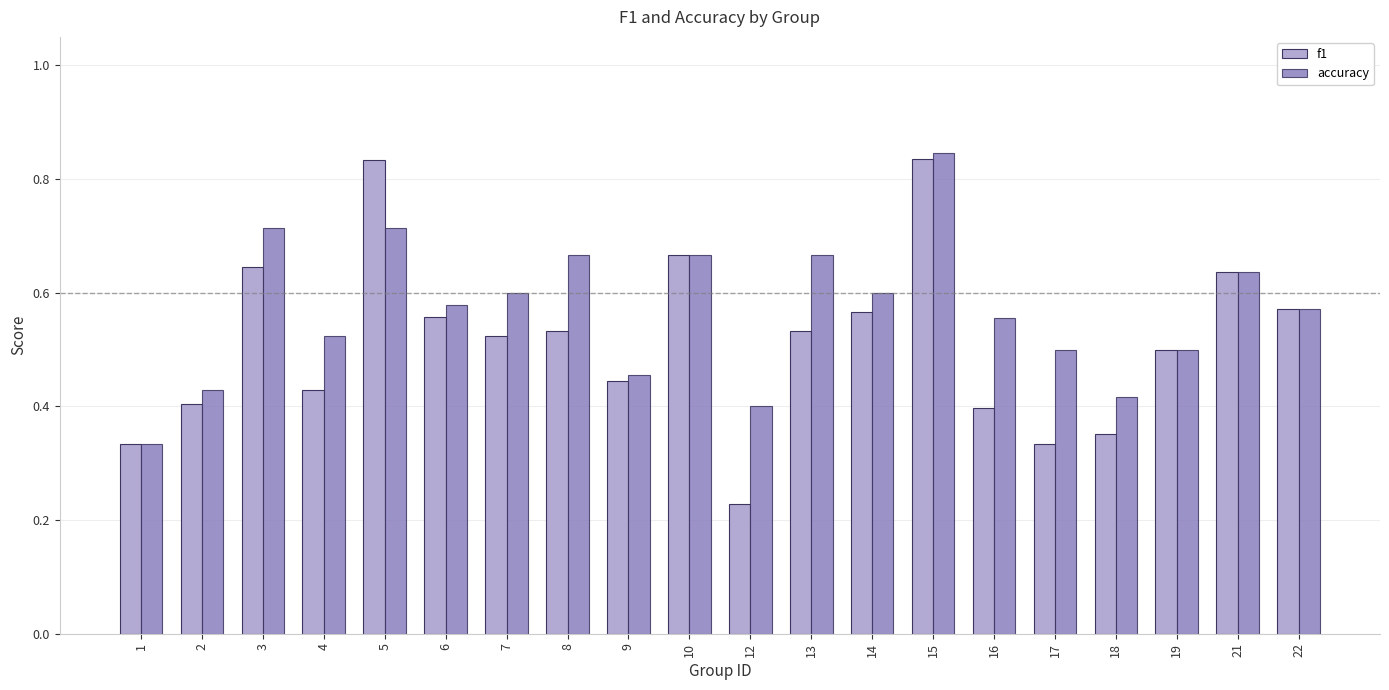

Which series has the widest spread of values?

f1